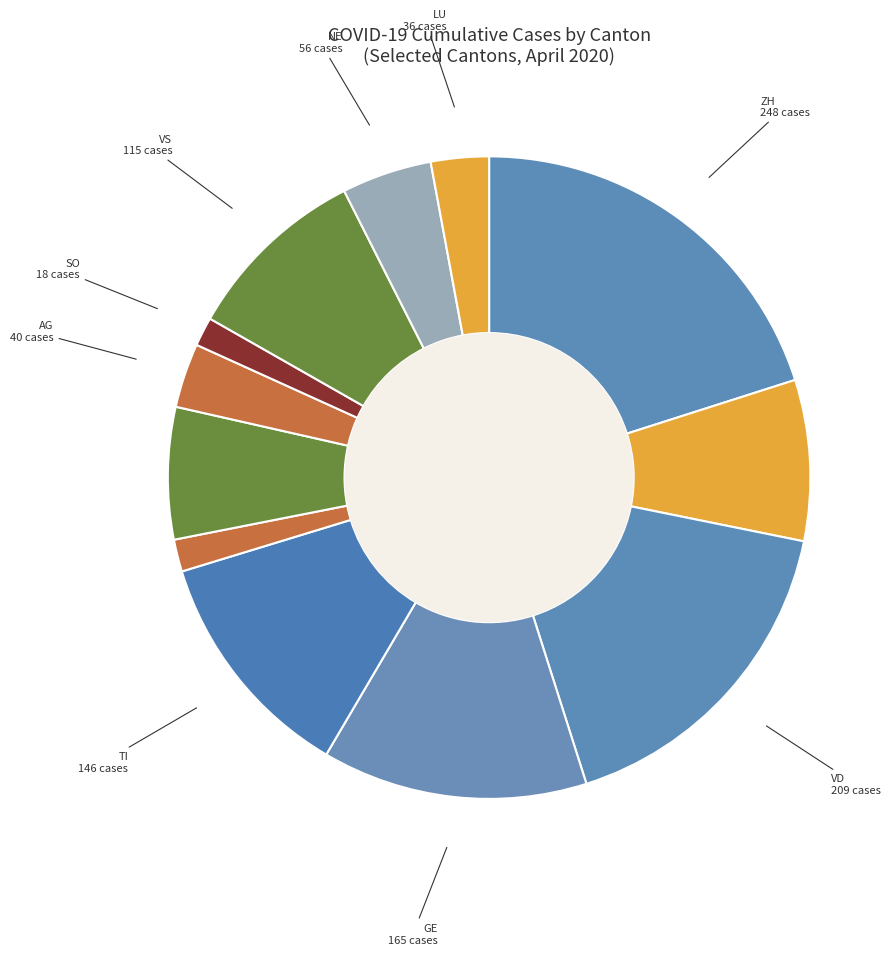

How many slices are in this pie chart?

12